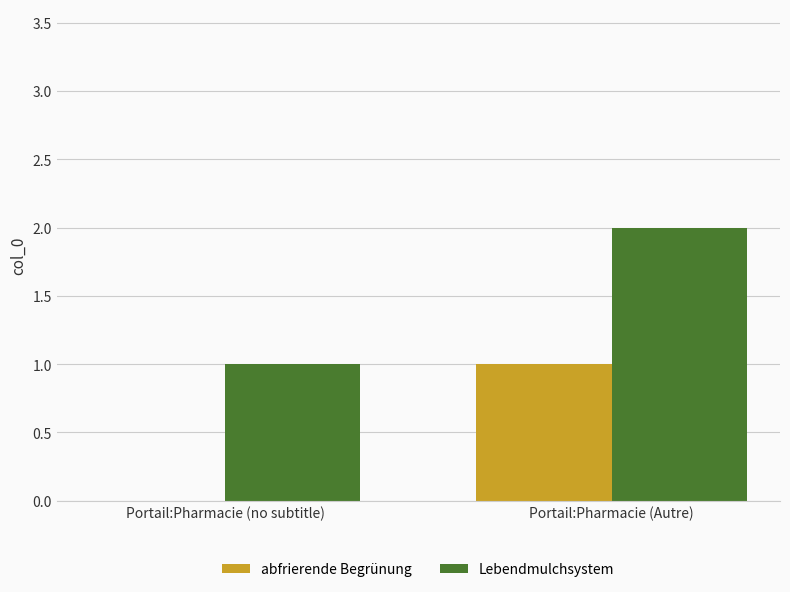

What is the total value across all series at Portail:Pharmacie (no subtitle)?

1